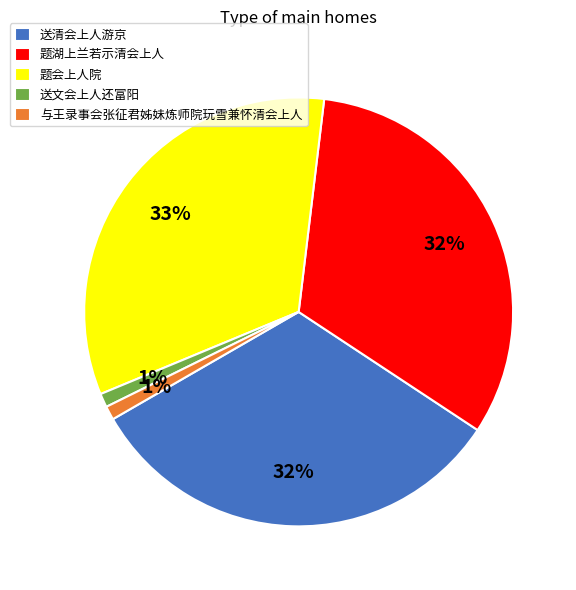

What percentage is the 与王录事会张征君姊妹炼师院玩雪兼怀清会上人 slice, to the nearest percent?

1%